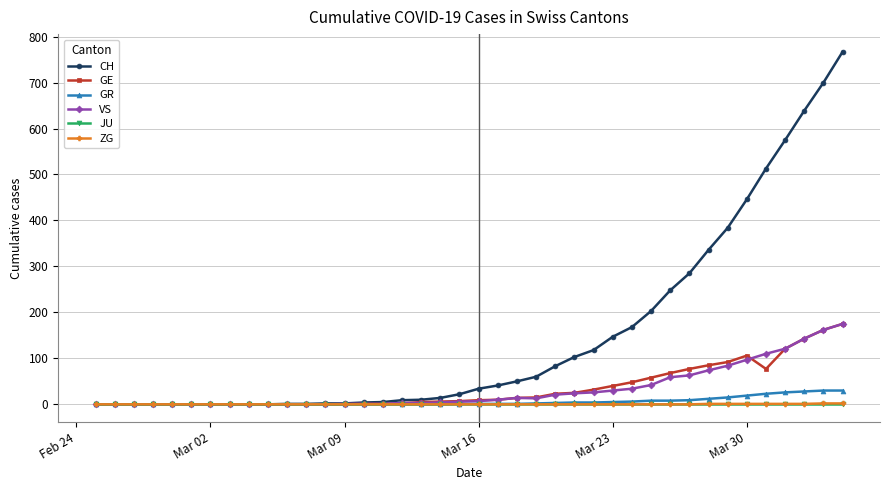

Which series has the widest spread of values?

CH